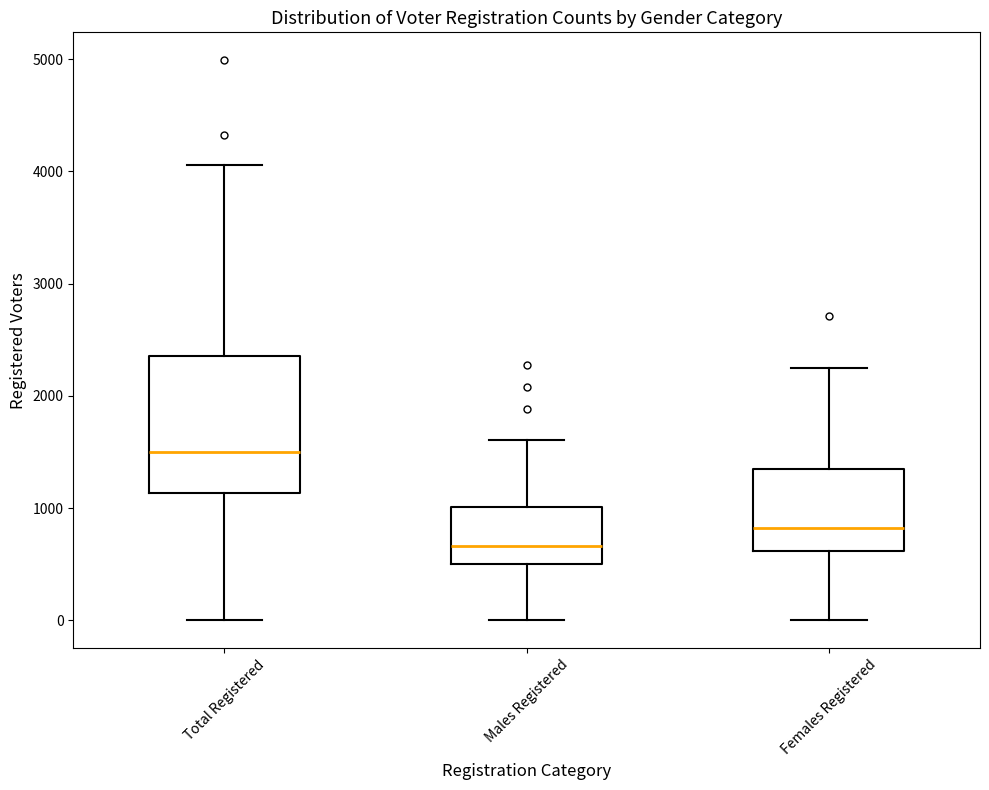

Reading left to right, transcribe this box plot: for each box, give where its median line is, the range the box spans, and where its two whiskers end, as read against the y-axis. The values are not printed on the chart, so give them approximately, as read against the axis.

Total Registered: median 1500, box 1100 to 2400, whiskers 0 to 4100
Males Registered: median 700, box 500 to 1000, whiskers 0 to 1600
Females Registered: median 800, box 600 to 1300, whiskers 0 to 2200